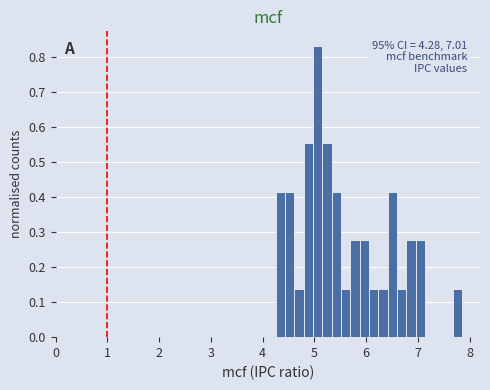

Around what value on the x-axis is the tallest bar? Give the approximate position of its centre, as read against the axis.

5.1